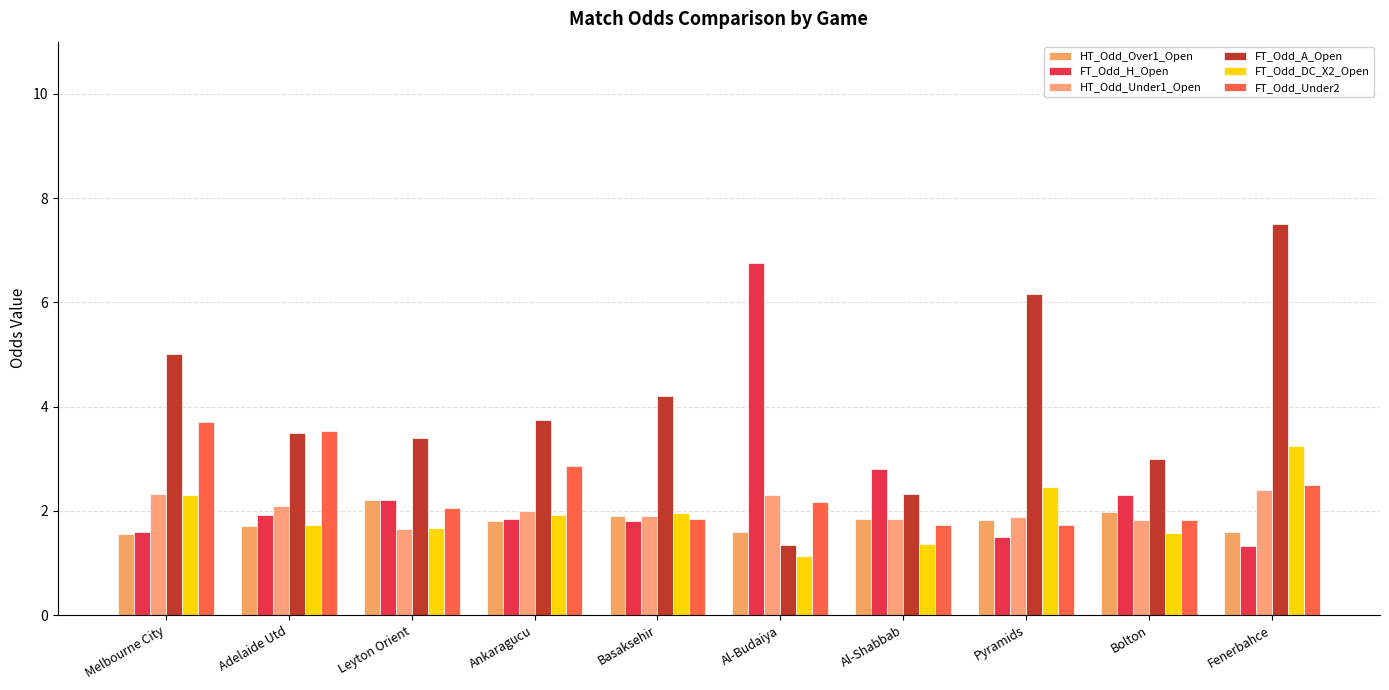

What position from the right is Pyramids?

3